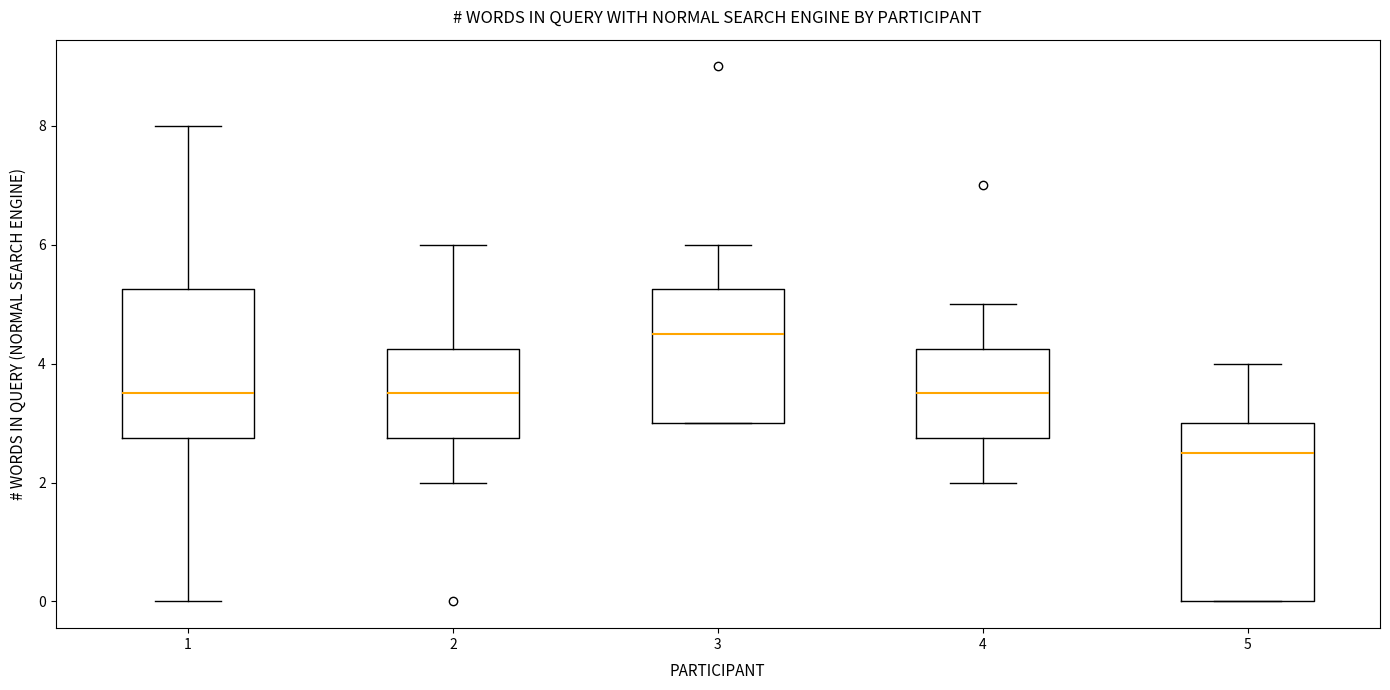

Which box is the tallest, from its lower edge to its upper edge?

5